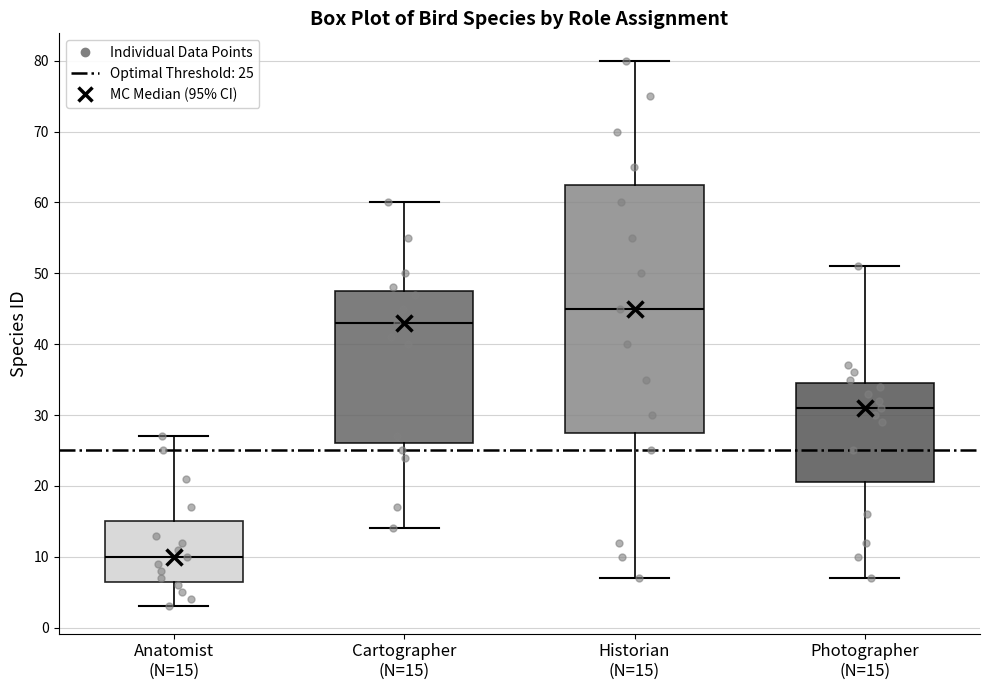

Where does the median line of the box for Photographer (N=15) sit on the y-axis? The values are not printed on the chart, so give them approximately, as read against the axis.

31